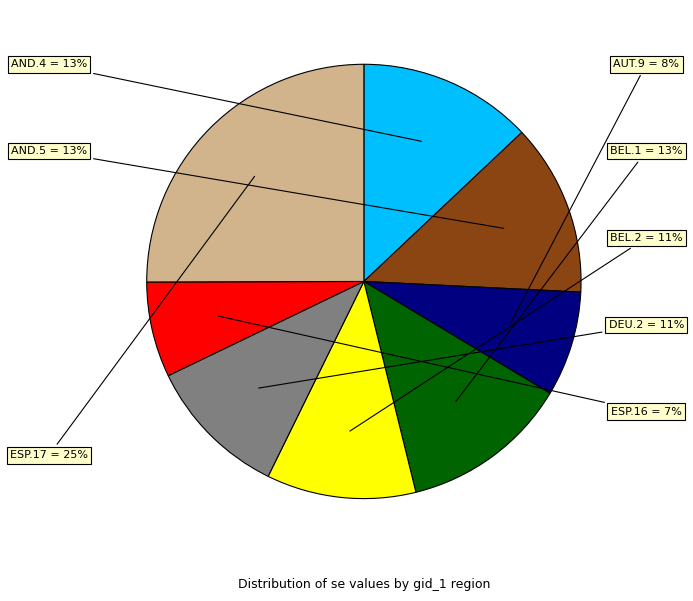

To the nearest percent, what is the average slice percentage?

12%